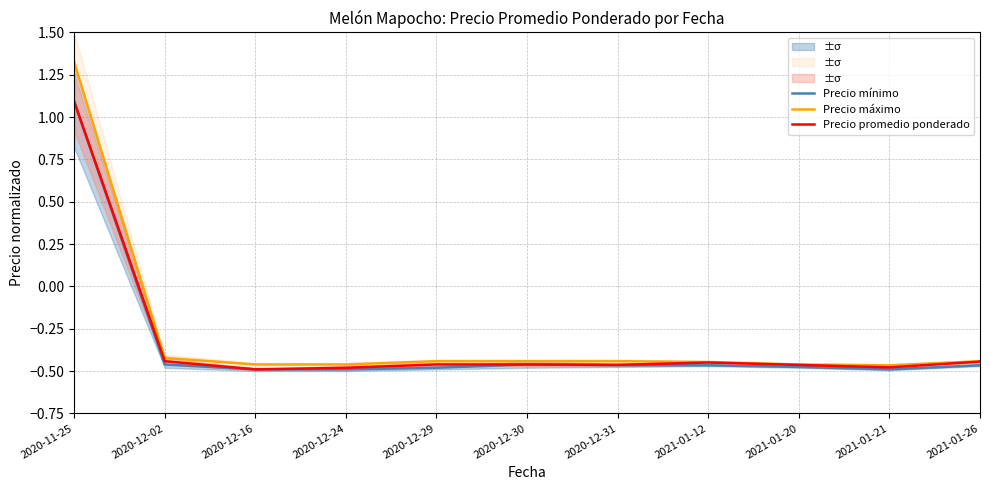

Is it true that Precio máximo equals -0.7 at 2021-01-20?

False